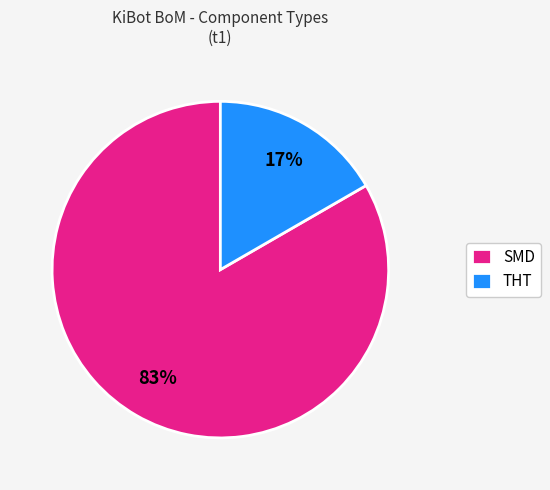

Is the sum of SMD and THT greater than half?

Yes